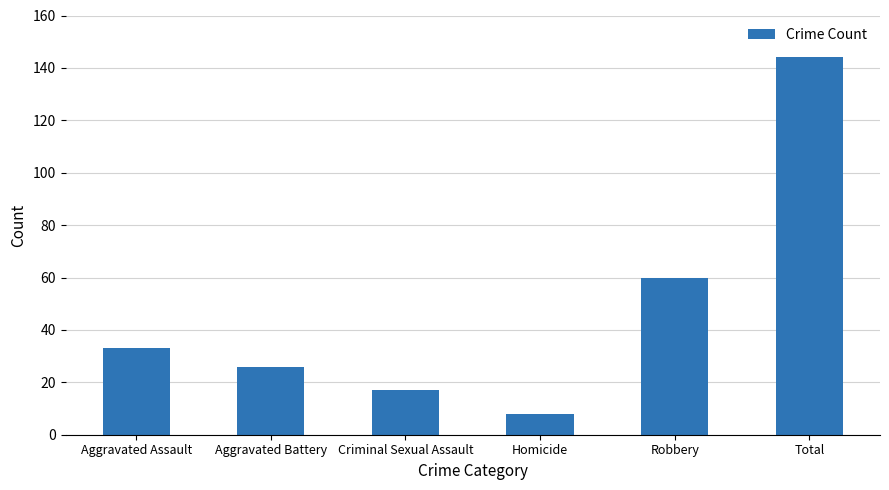

What is the value of the 3rd bar from the left?

17